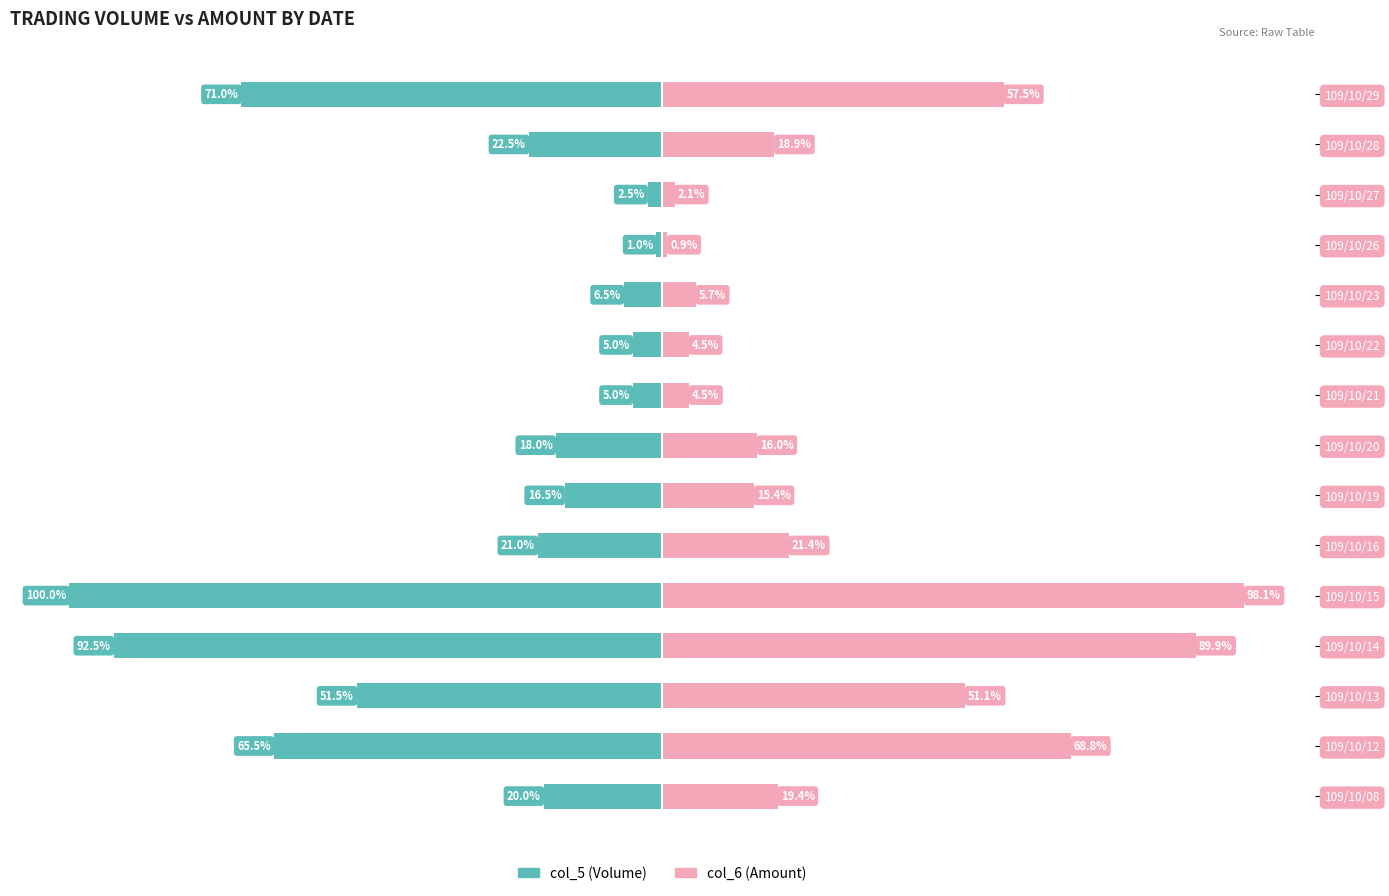

Is it true that col_5 (Volume) equals -10.6 at 109/10/19?

False